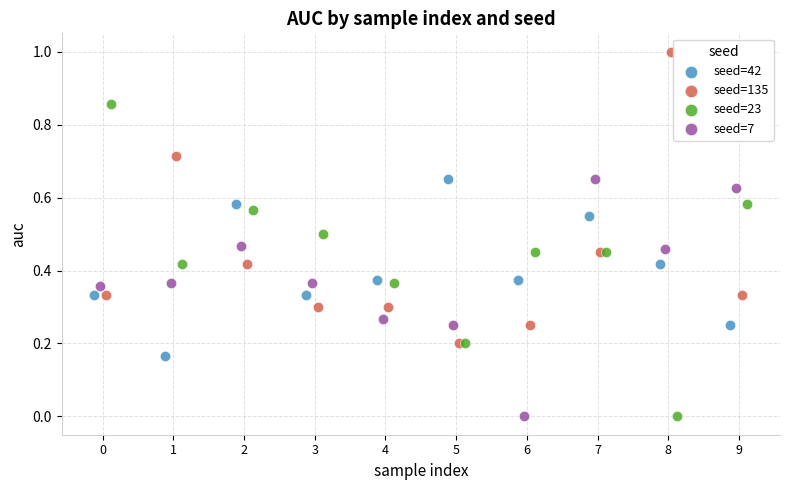

What are all the series names shown in the legend?

seed=42, seed=135, seed=23, seed=7